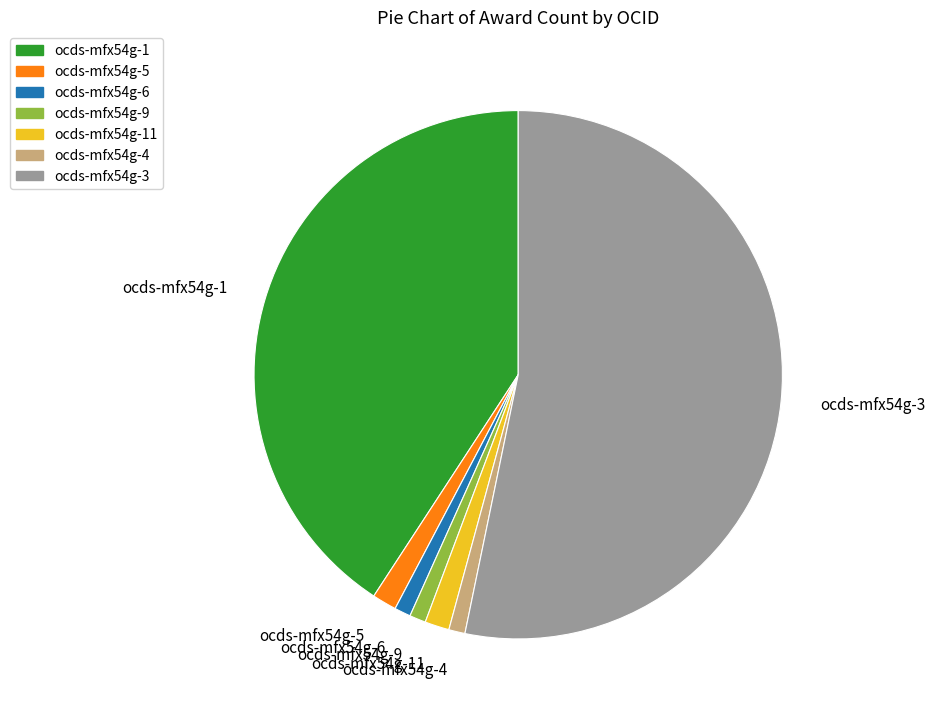

Does any single category account for the majority?

Yes